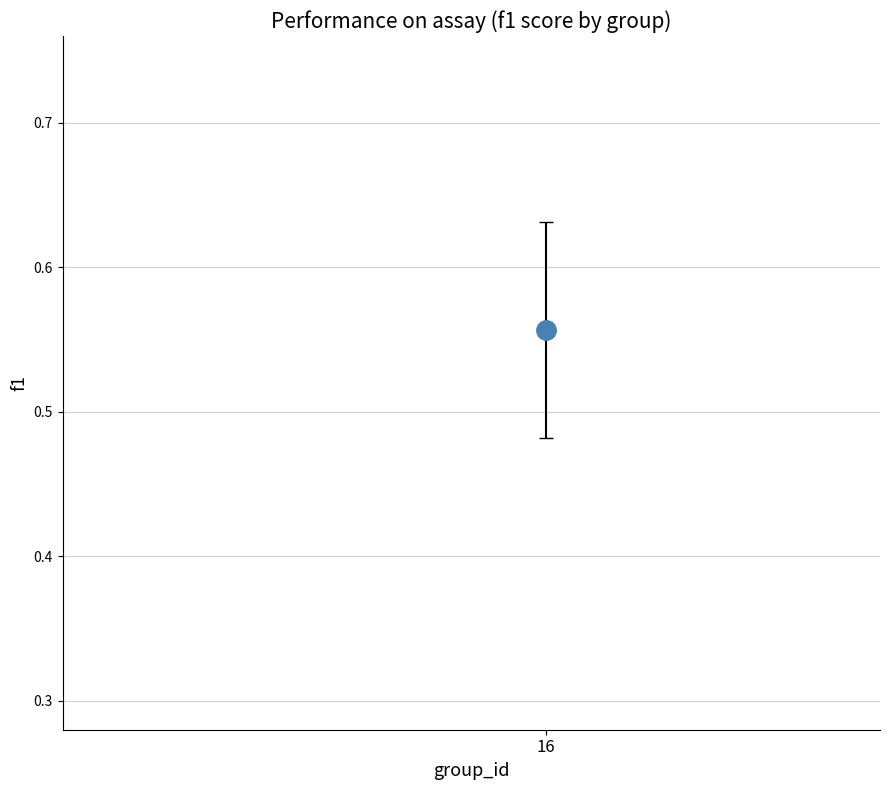

What is the range of X values (max minus min)?

25.0